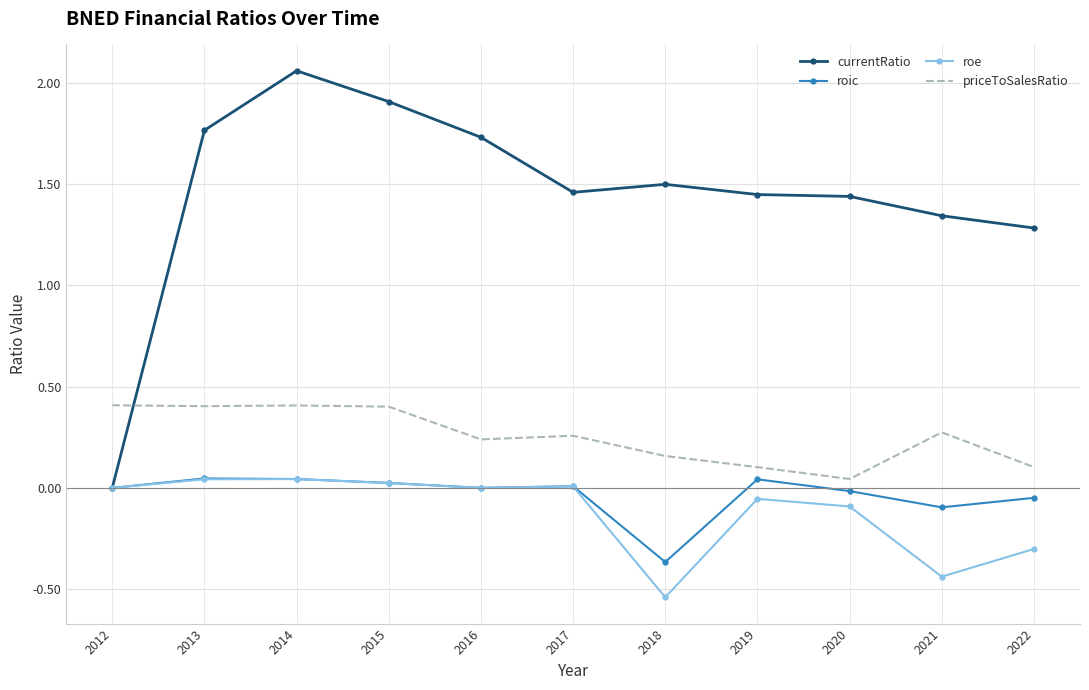

True or false: priceToSalesRatio and roic intersect in this chart.

False